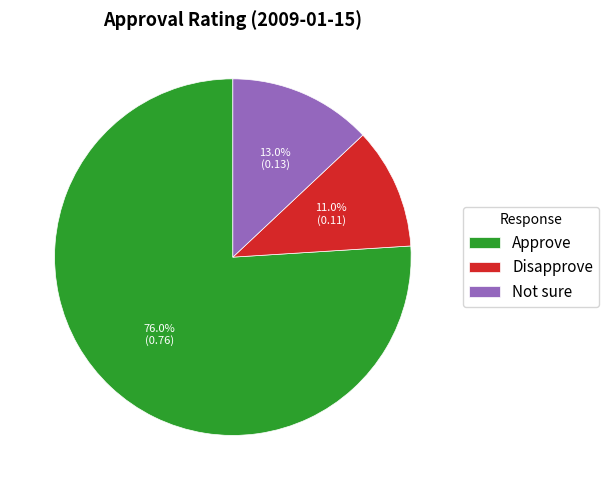

To the nearest percent, what percentage of the pie is Disapprove?

11%